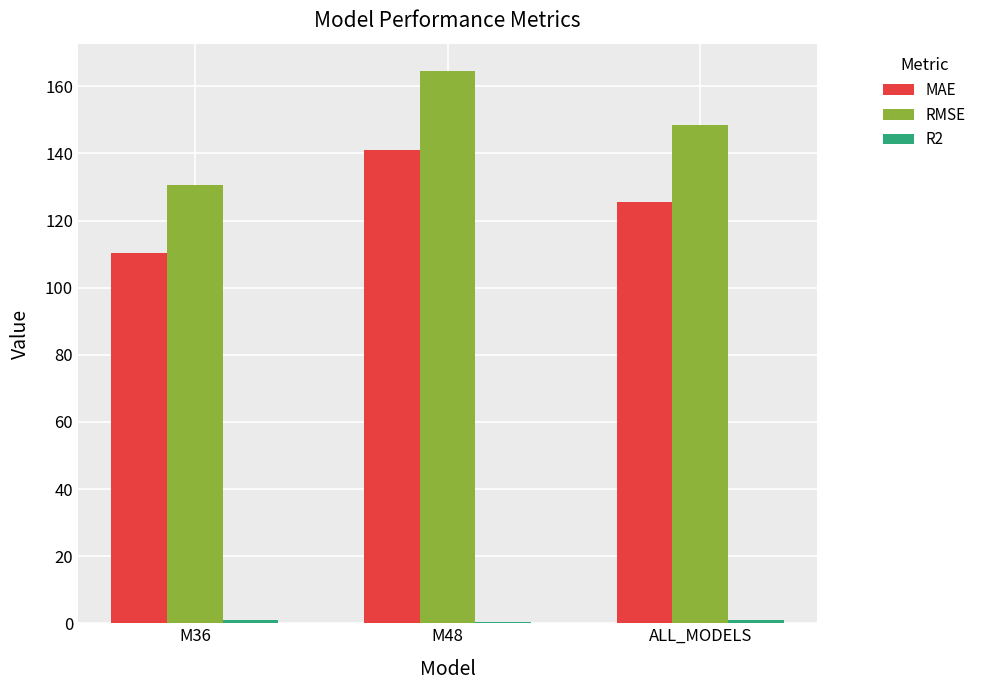

Which series has the largest total across all categories?

RMSE